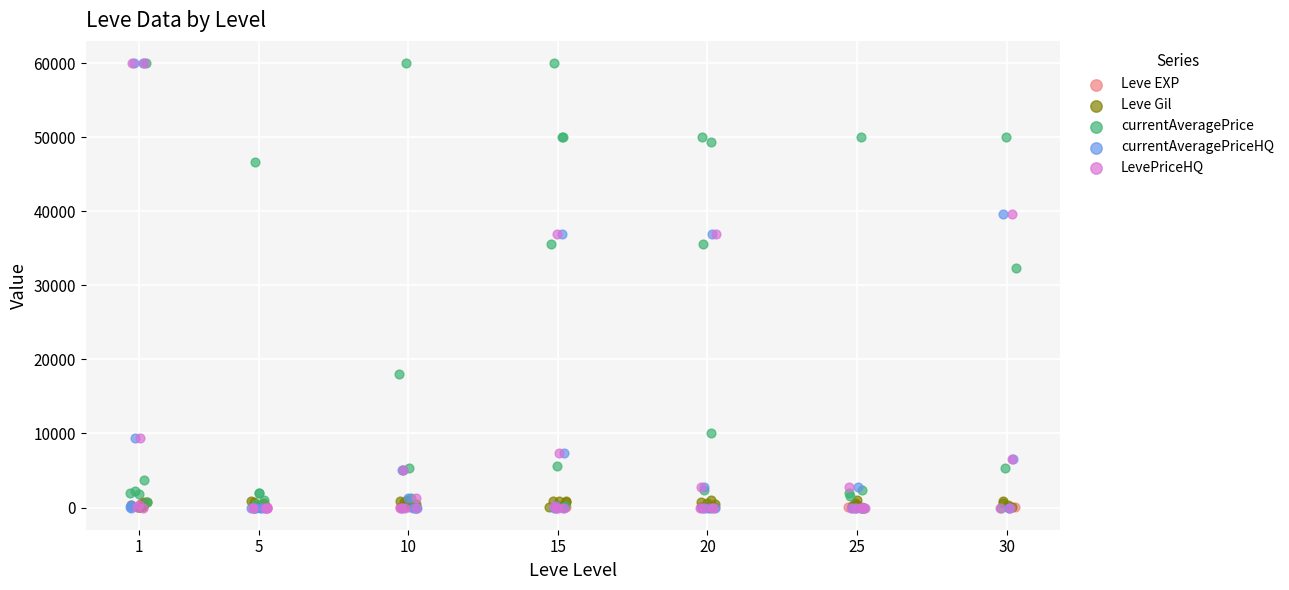

Which series contains the highest Y value?

currentAveragePrice